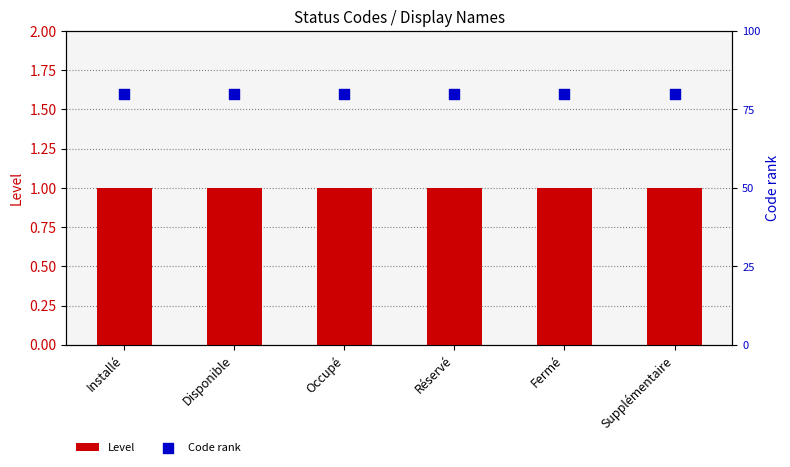

Which series has the largest total across all categories?

Code rank